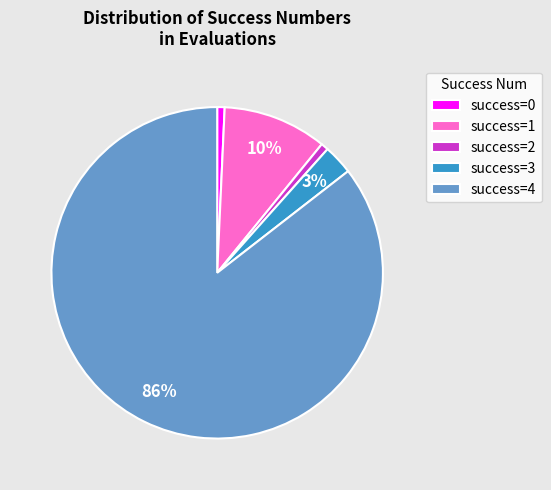

Between success=3 and success=2, which is larger?

success=3